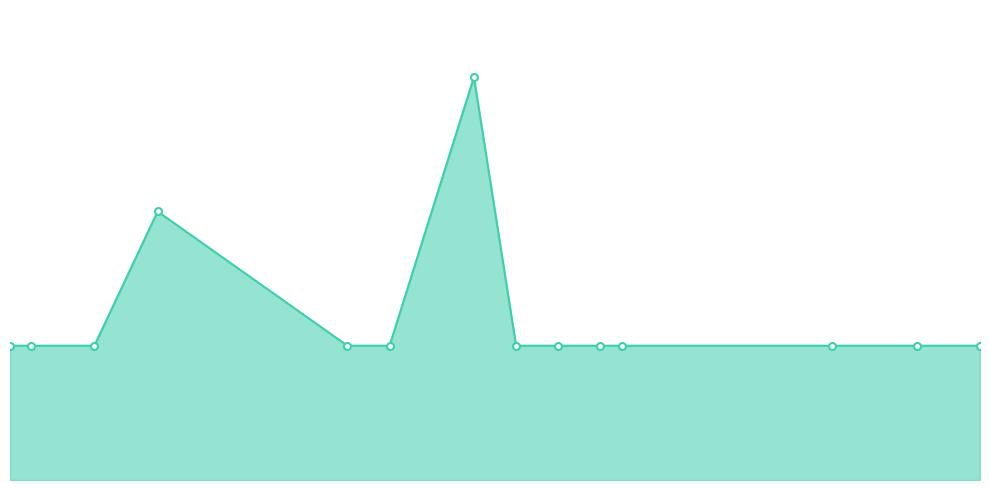

Where is the data nearest to the value 2?

2019-02-17 00:46:00